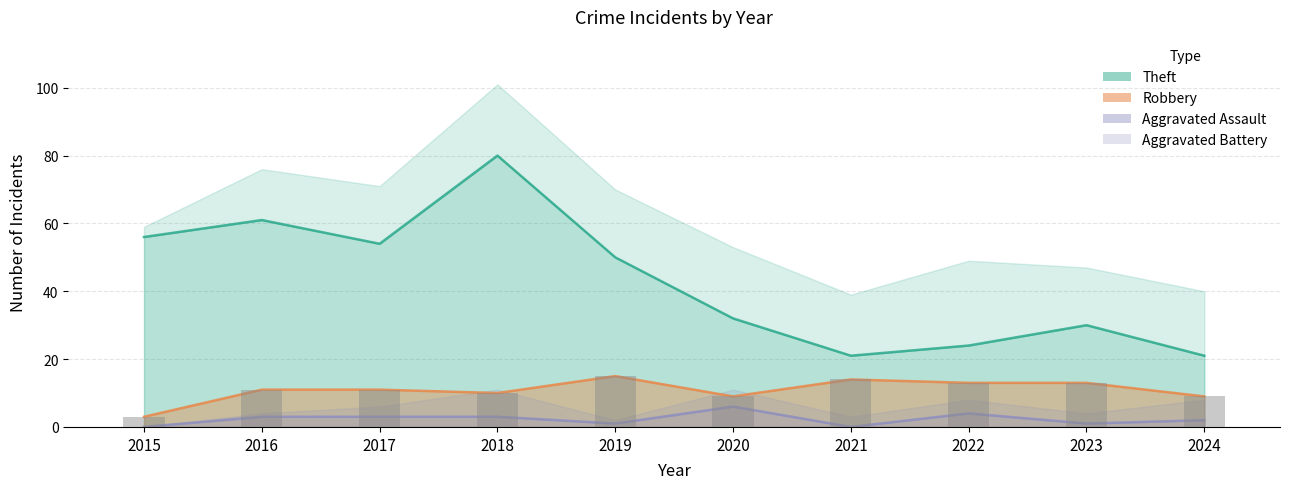

How many values in the Theft series exceed 50?

4